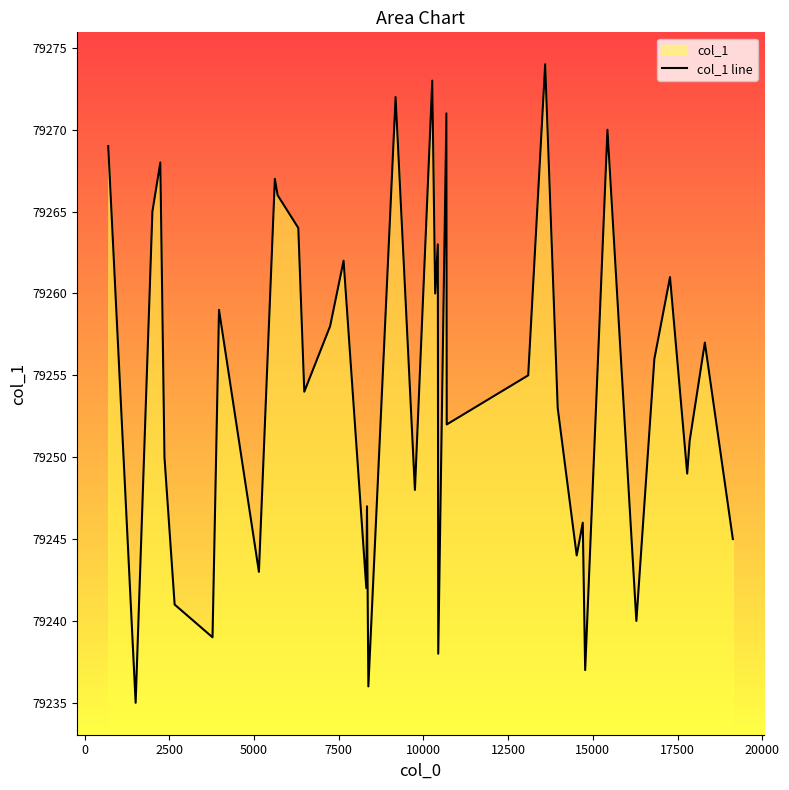

What is the minimum value shown in the chart?

79235